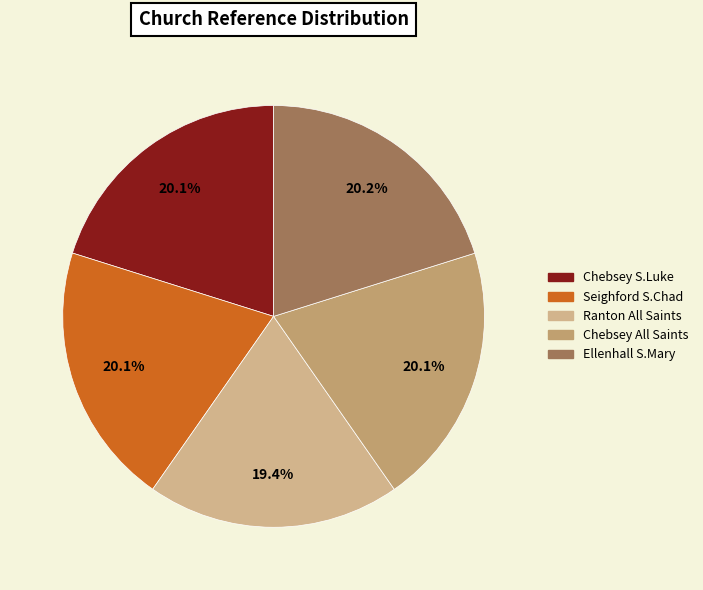

What is the smallest slice in the pie chart?

Ranton All Saints